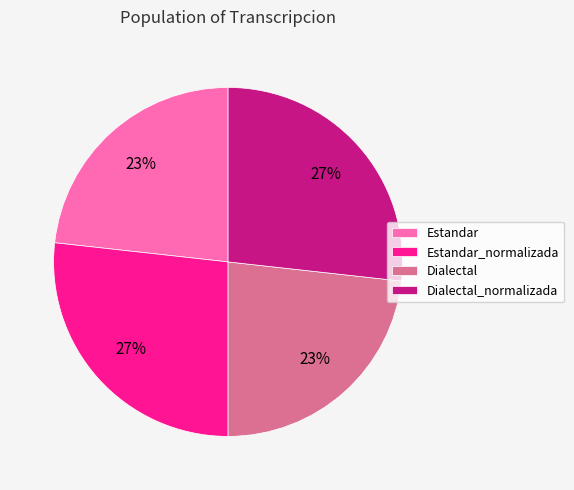

To the nearest percent, what percentage of the pie is Estandar_normalizada?

27%